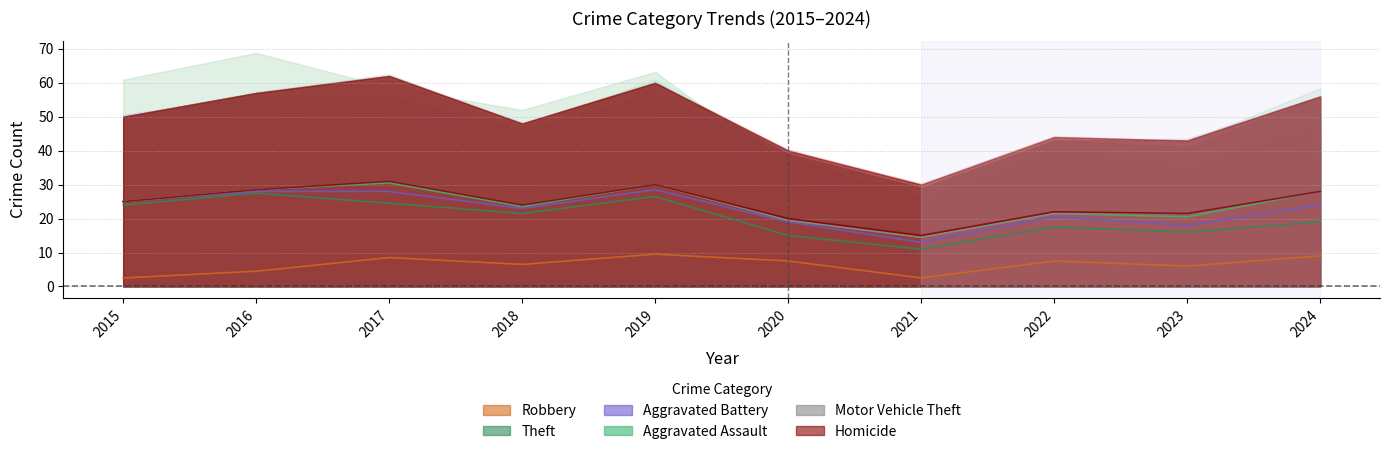

What is the total value across all series at 2024?

56